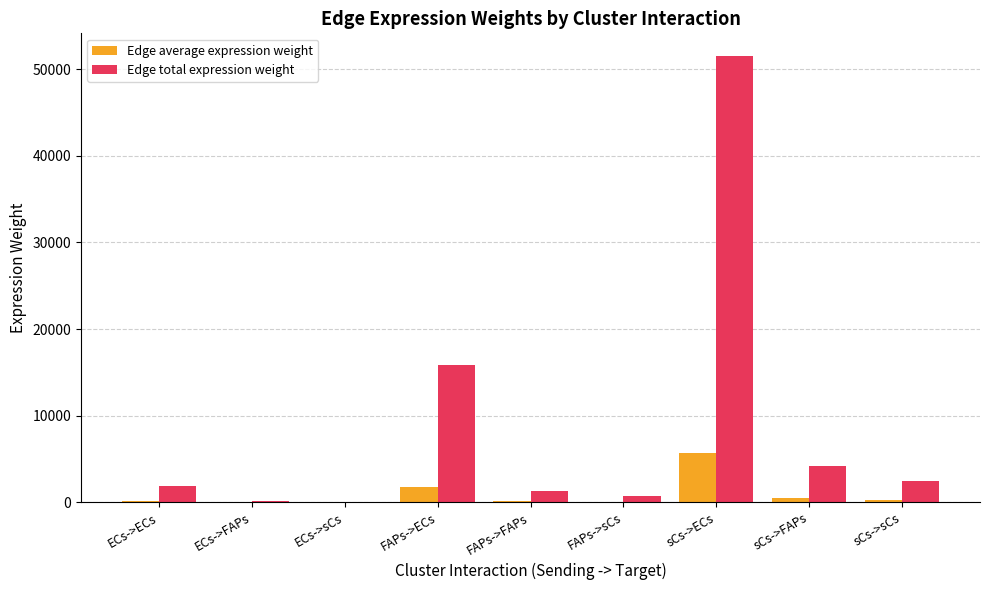

What is the total value across all series at sCs->sCs?

2745.6